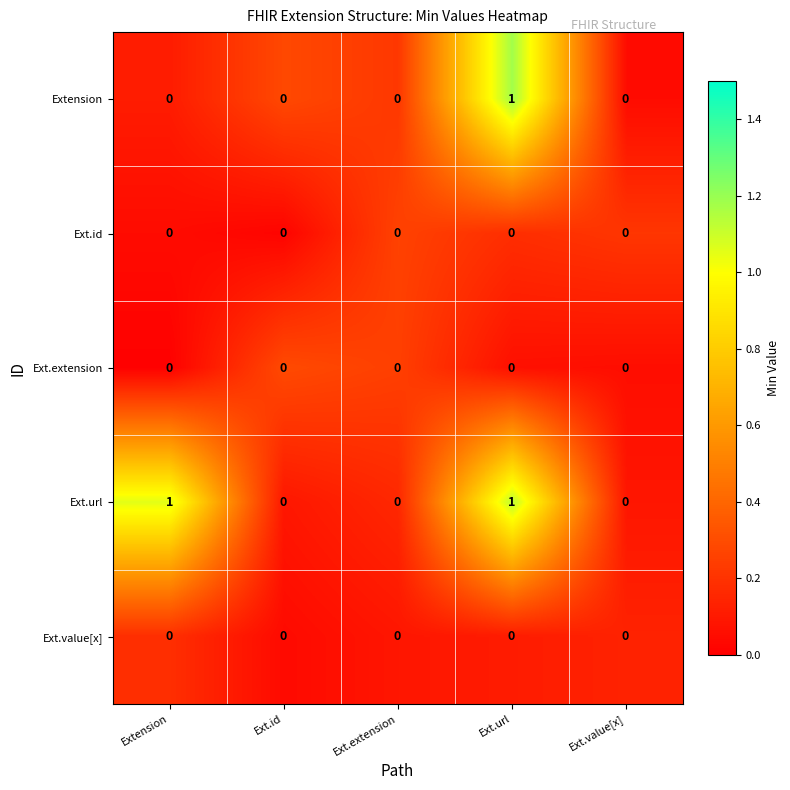

Which series changed the most between Extension and Ext.url?

Extension